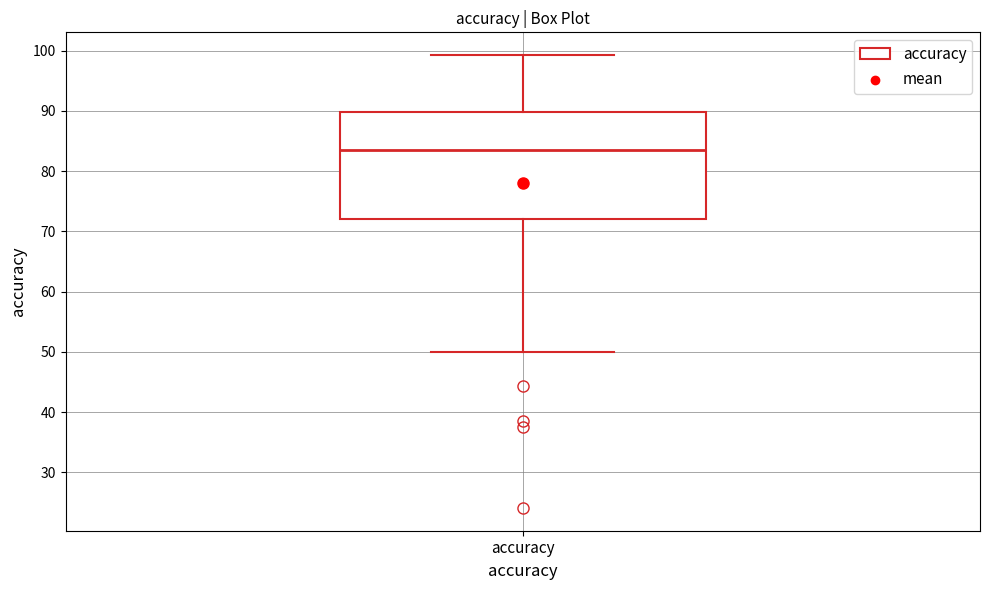

Where does the median line of the box for accuracy sit on the y-axis? The values are not printed on the chart, so give them approximately, as read against the axis.

83